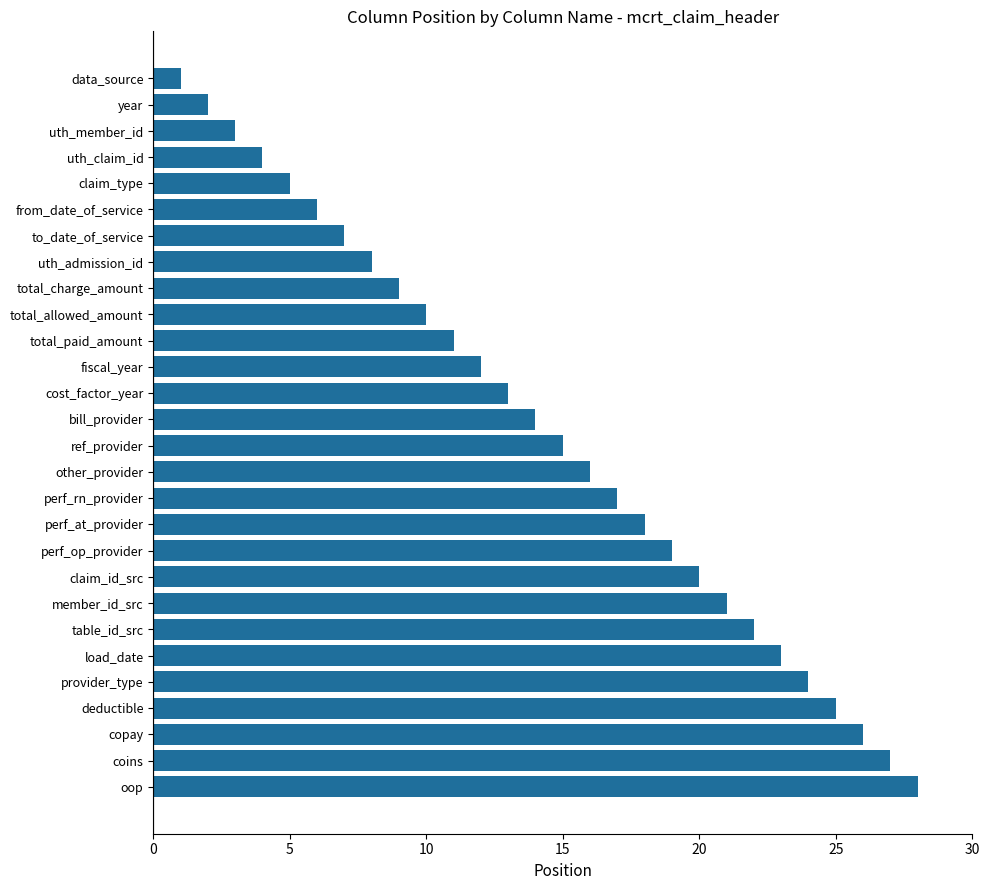

Approximately how many times larger is the value at uth_claim_id compared to data_source?

4.0